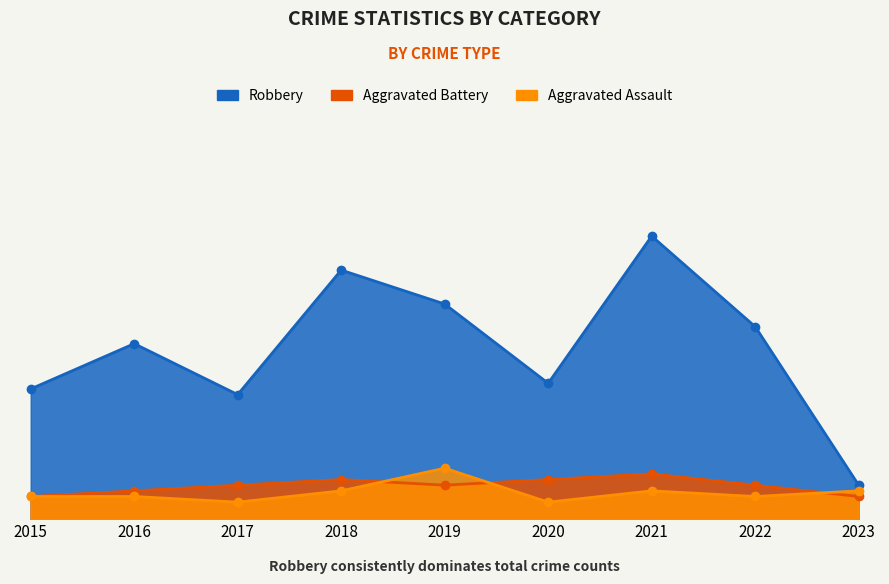

Does the chart display data point markers on the line(s)?

Yes